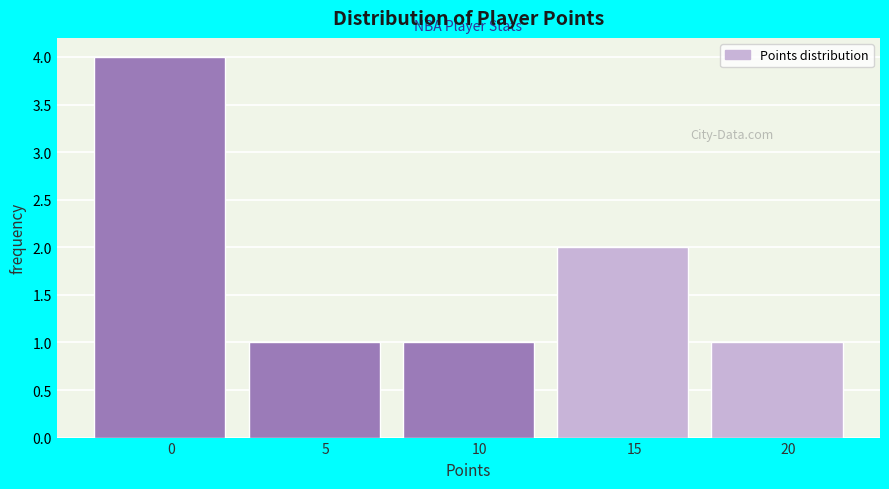

Reading right to left, transcribe all the data shown in this chart.

20=1	15=2	10=1	5=1	0=4